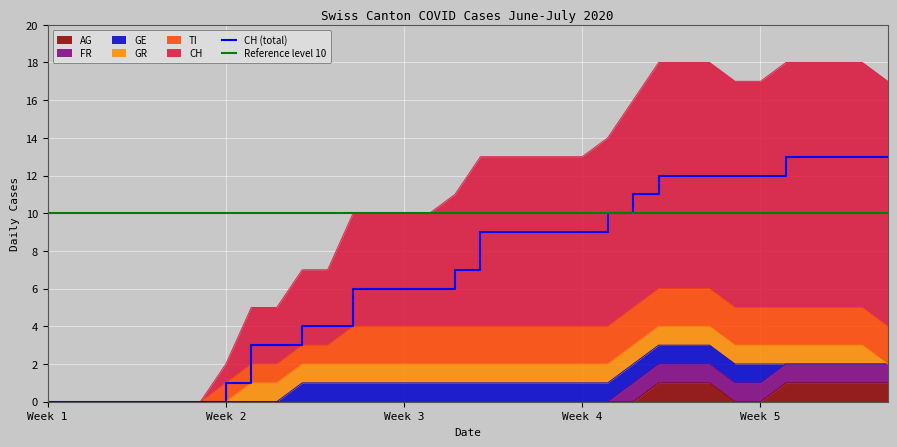

Is the value of GE at 2020-06-04 greater than the value of CH at 2020-07-01?

No